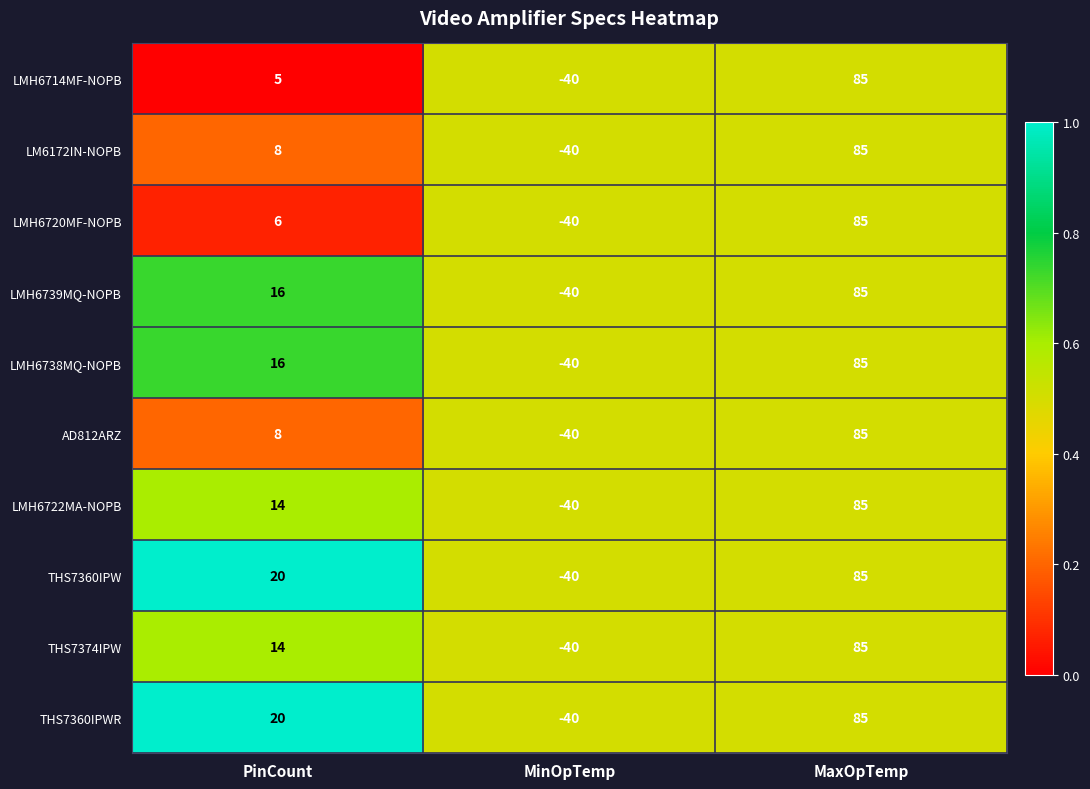

Reading left to right, extract all data points from this chart.

LMH6714MF-NOPB: PinCount=5	MinOpTemp=-40	MaxOpTemp=85
LM6172IN-NOPB: PinCount=8	MinOpTemp=-40	MaxOpTemp=85
LMH6720MF-NOPB: PinCount=6	MinOpTemp=-40	MaxOpTemp=85
LMH6739MQ-NOPB: PinCount=16	MinOpTemp=-40	MaxOpTemp=85
LMH6738MQ-NOPB: PinCount=16	MinOpTemp=-40	MaxOpTemp=85
AD812ARZ: PinCount=8	MinOpTemp=-40	MaxOpTemp=85
LMH6722MA-NOPB: PinCount=14	MinOpTemp=-40	MaxOpTemp=85
THS7360IPW: PinCount=20	MinOpTemp=-40	MaxOpTemp=85
THS7374IPW: PinCount=14	MinOpTemp=-40	MaxOpTemp=85
THS7360IPWR: PinCount=20	MinOpTemp=-40	MaxOpTemp=85